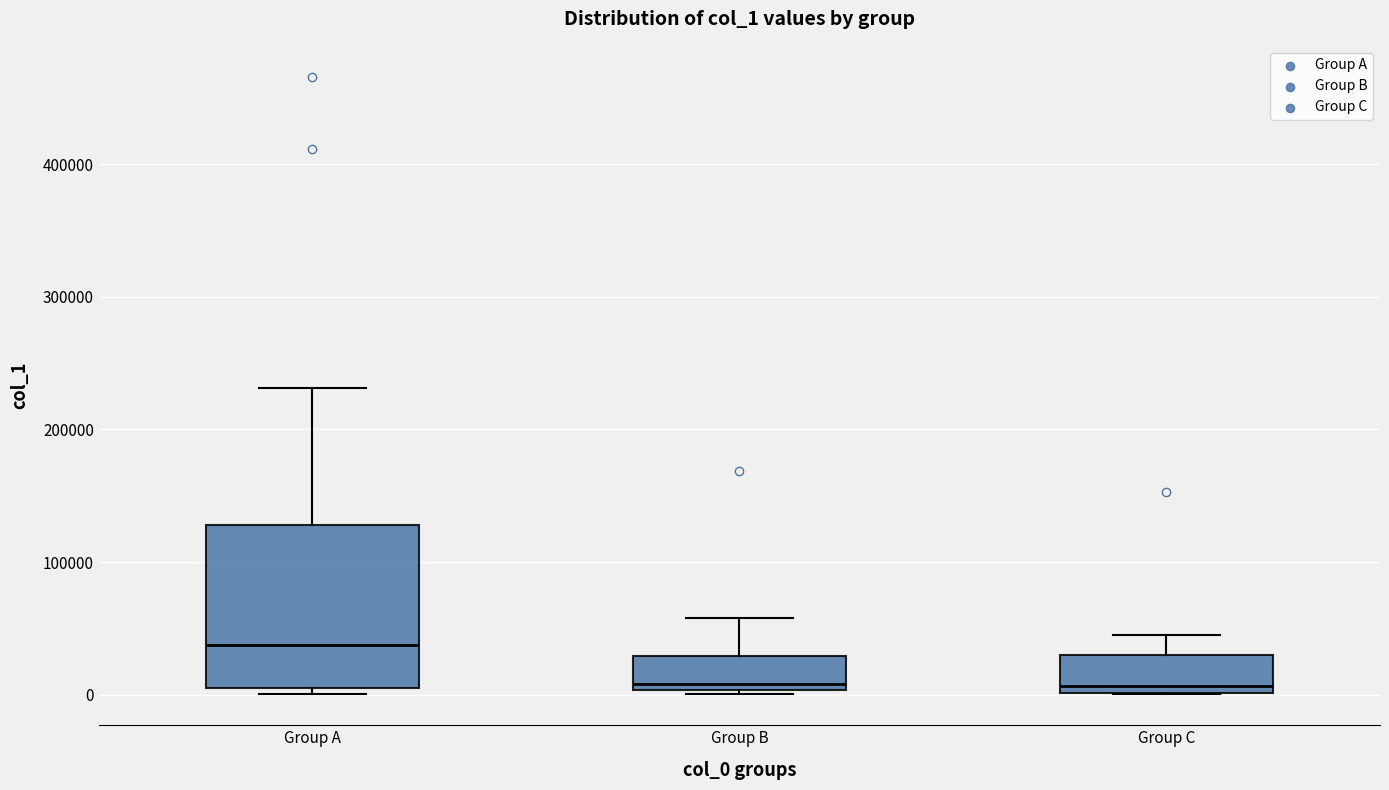

Reading left to right, transcribe this box plot: for each box, give where its median line is, the range the box spans, and where its two whiskers end, as read against the y-axis. The values are not printed on the chart, so give them approximately, as read against the axis.

Group A: median 40000, box 0 to 130000, whiskers 0 (just below the box's lower edge) to 230000
Group B: median 10000, box 0 to 30000, whiskers 0 (just below the box's lower edge) to 60000
Group C: median 10000, box 0 to 30000, whiskers 0 to 50000